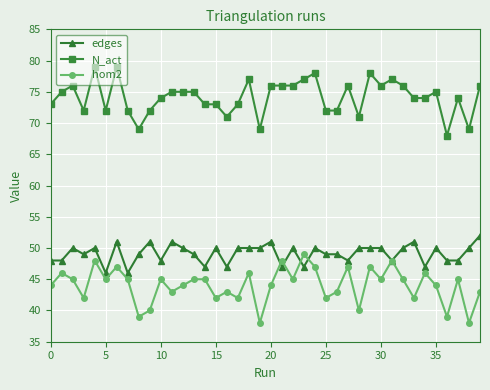

List the series in order of their overall mean, lowest first.

hom2, edges, N_act